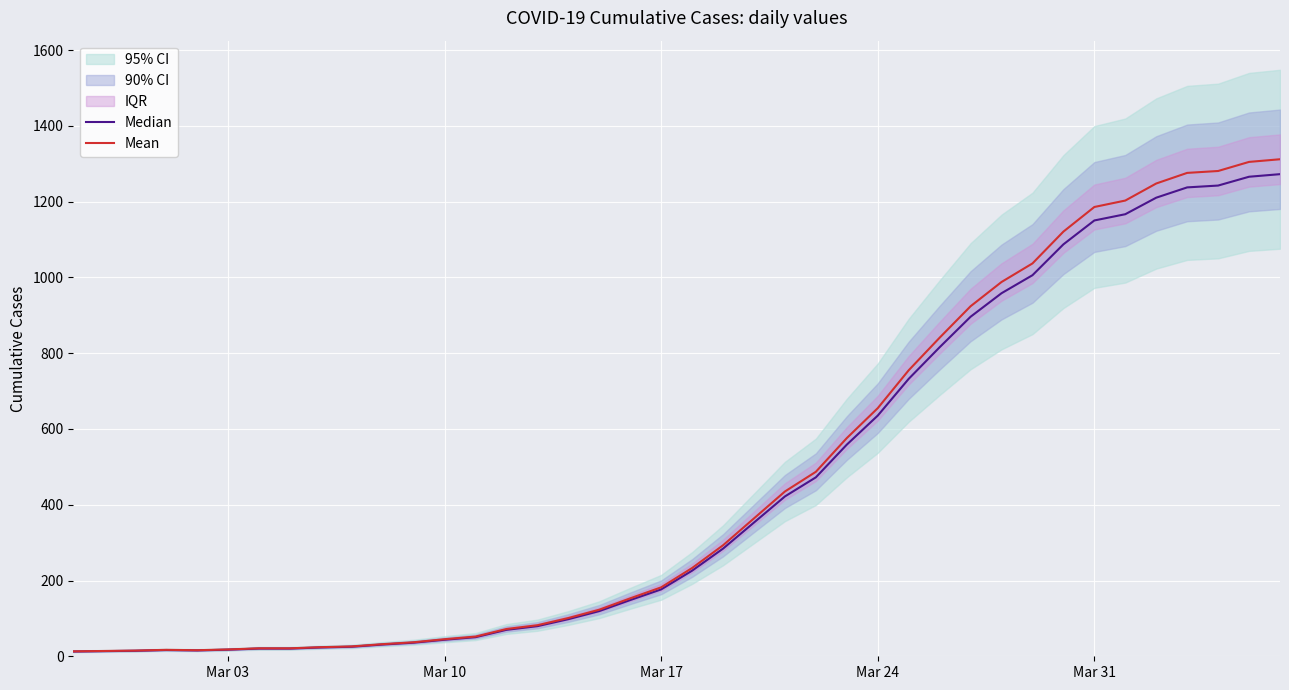

True or false: Median has more than 2 interior local peaks.

False